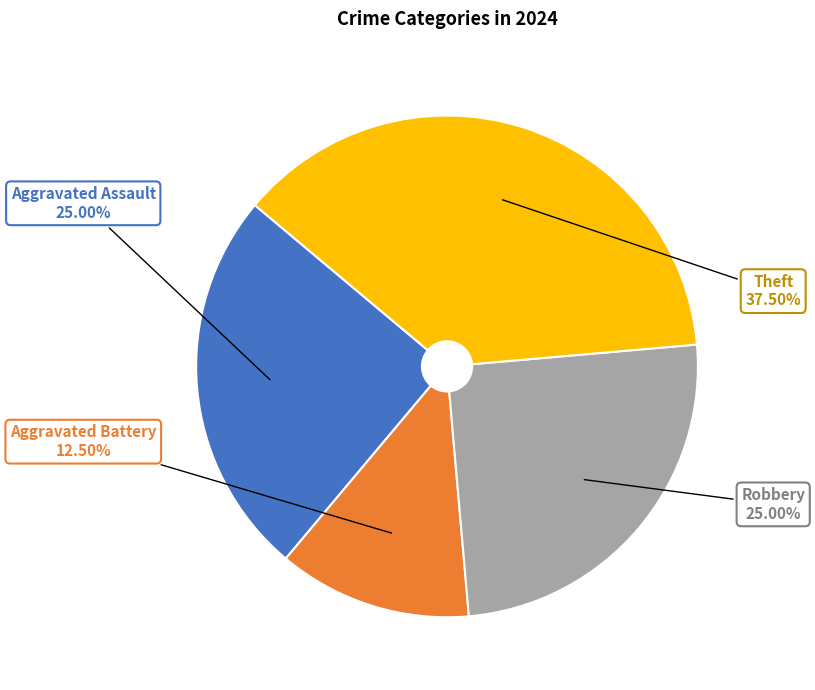

How many segments does this pie chart have?

4